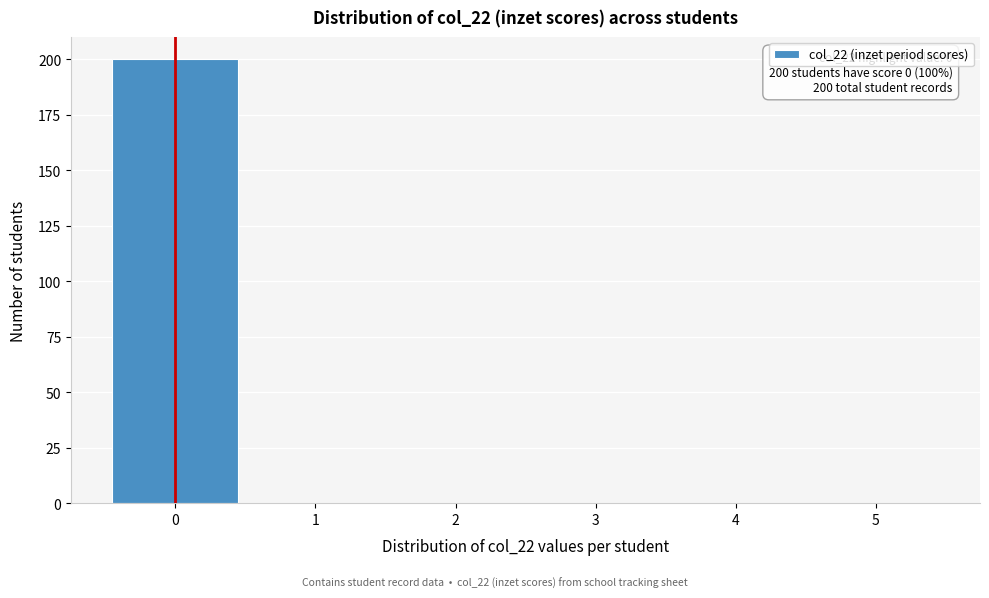

Over which range of the x-axis is the bar tallest?

-0.5 to 0.5